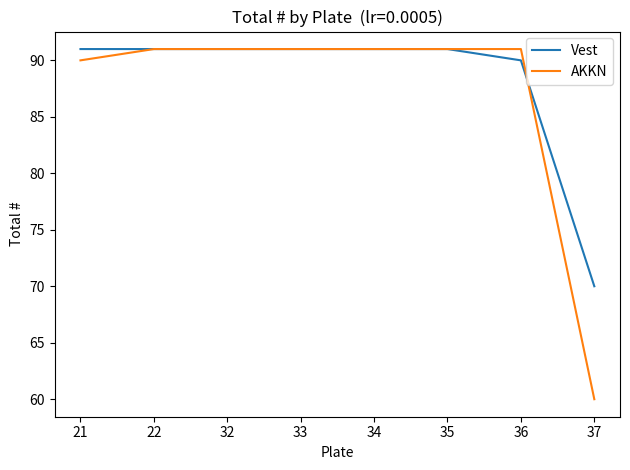

How many values in the AKKN series are below 91?

2